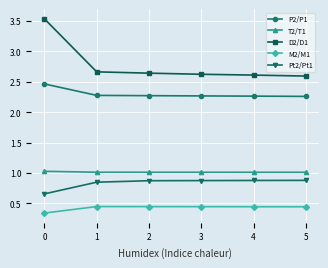

What is the sum of all D2/D1 values?

16.7